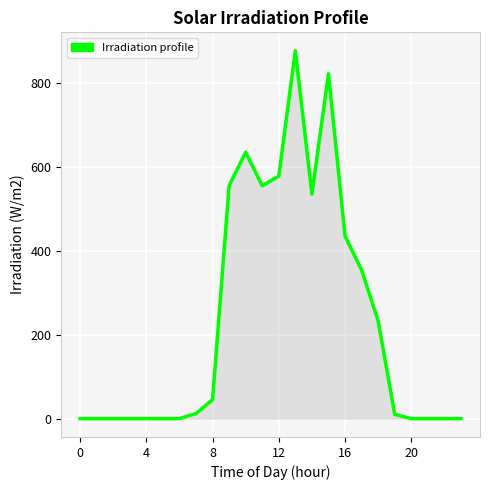

What is the difference between the maximum and minimum values?

877